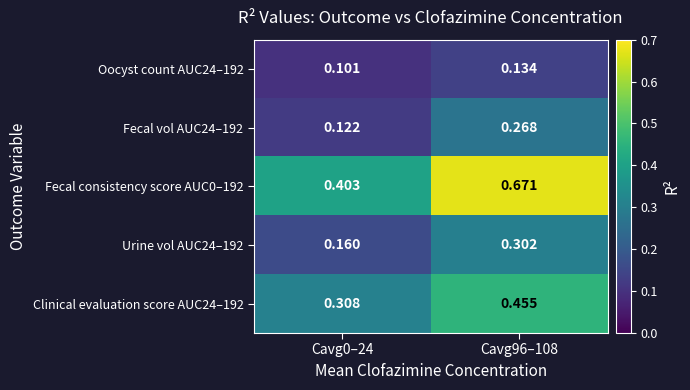

Is the value of Clinical evaluation score AUC24–192 at Cavg96–108 greater than the value of Fecal consistency score AUC0–192 at Cavg0–24?

Yes